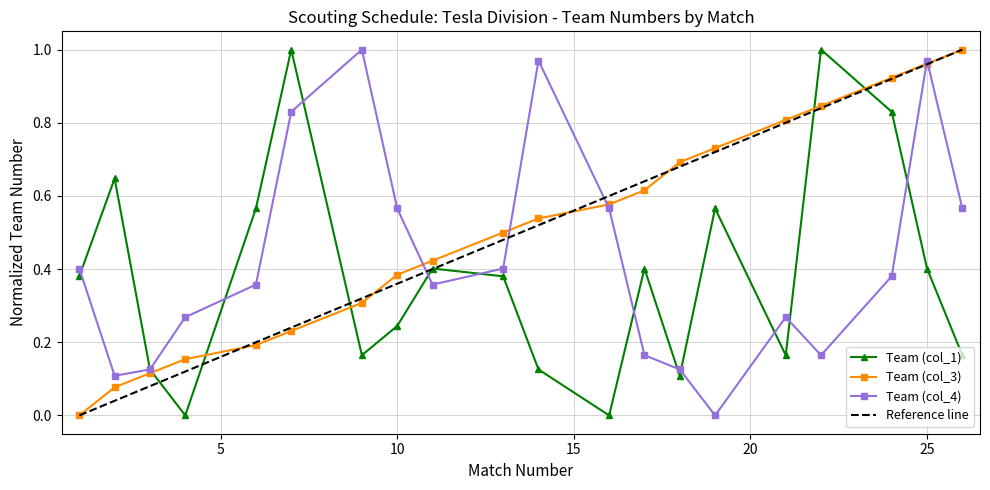

What are all the series names shown in the legend?

Team (col_1), Team (col_3), Team (col_4), Reference line